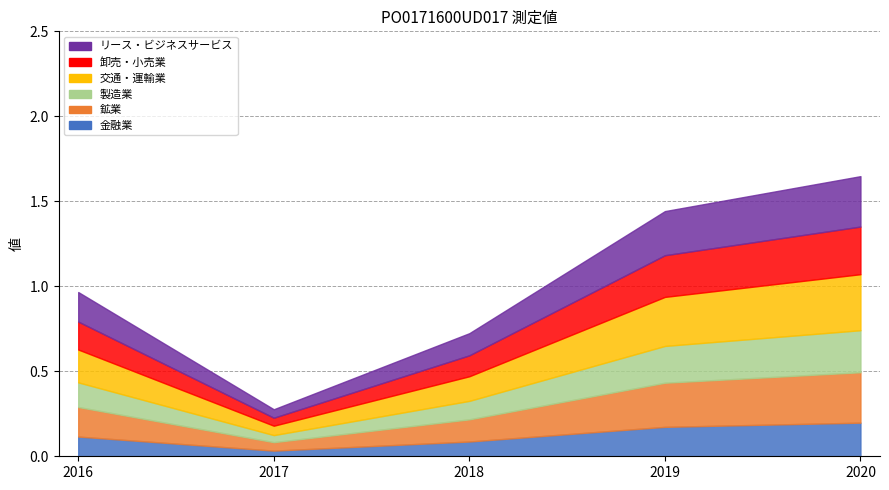

The value at 2018-05 is 1.1. True or false?

True